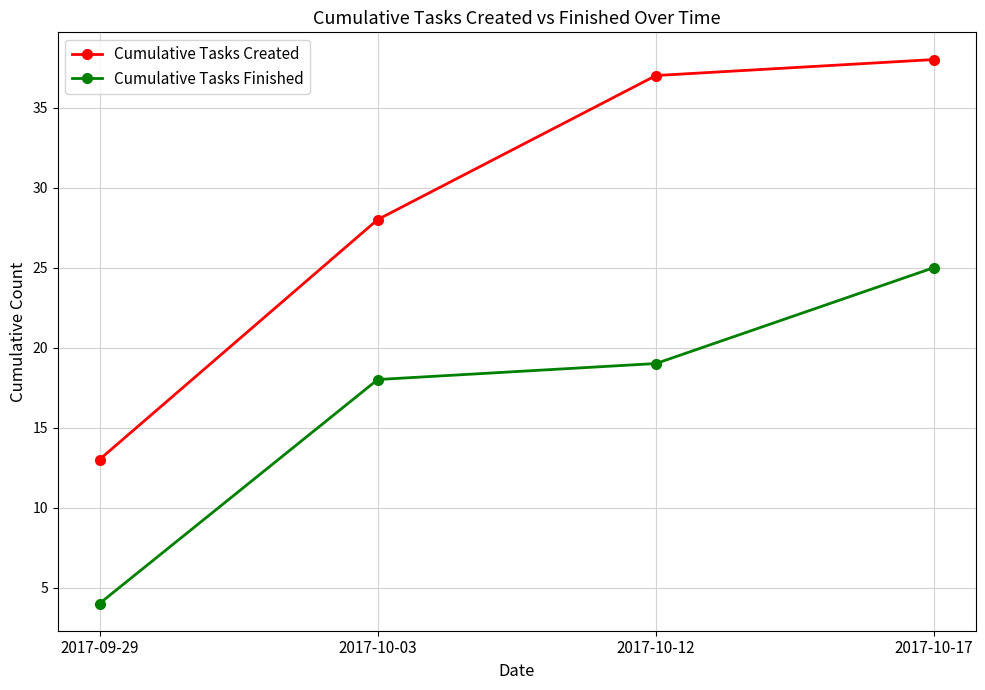

Count the number of data series in this chart.

2